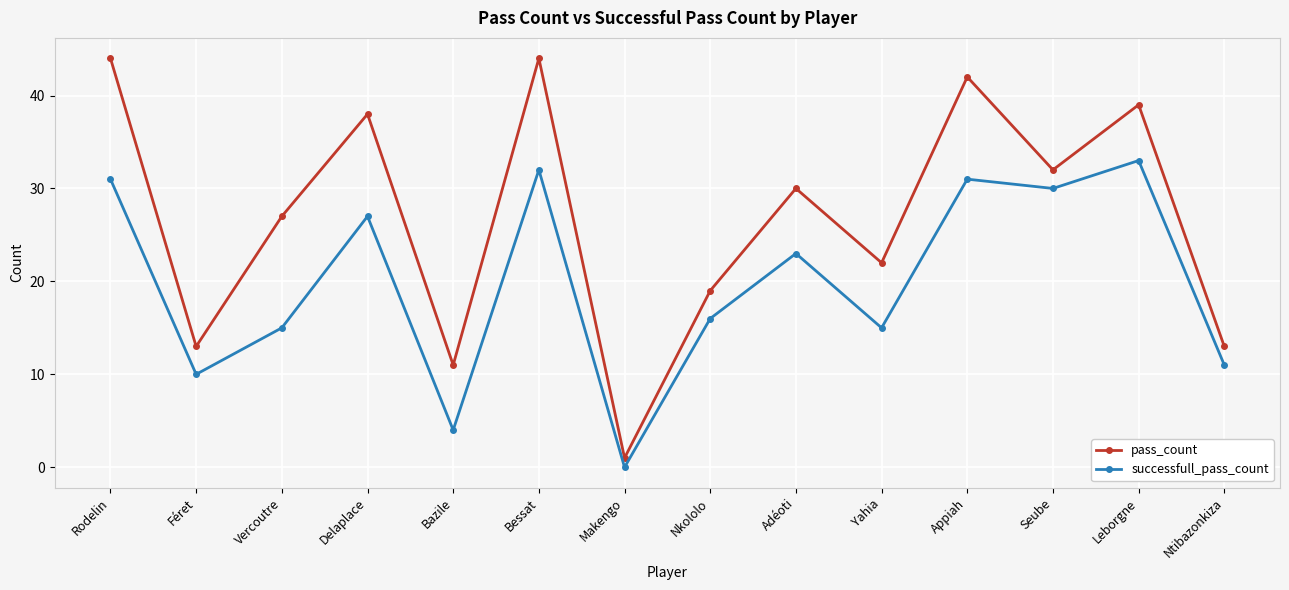

Which series has the largest total across all categories?

pass_count